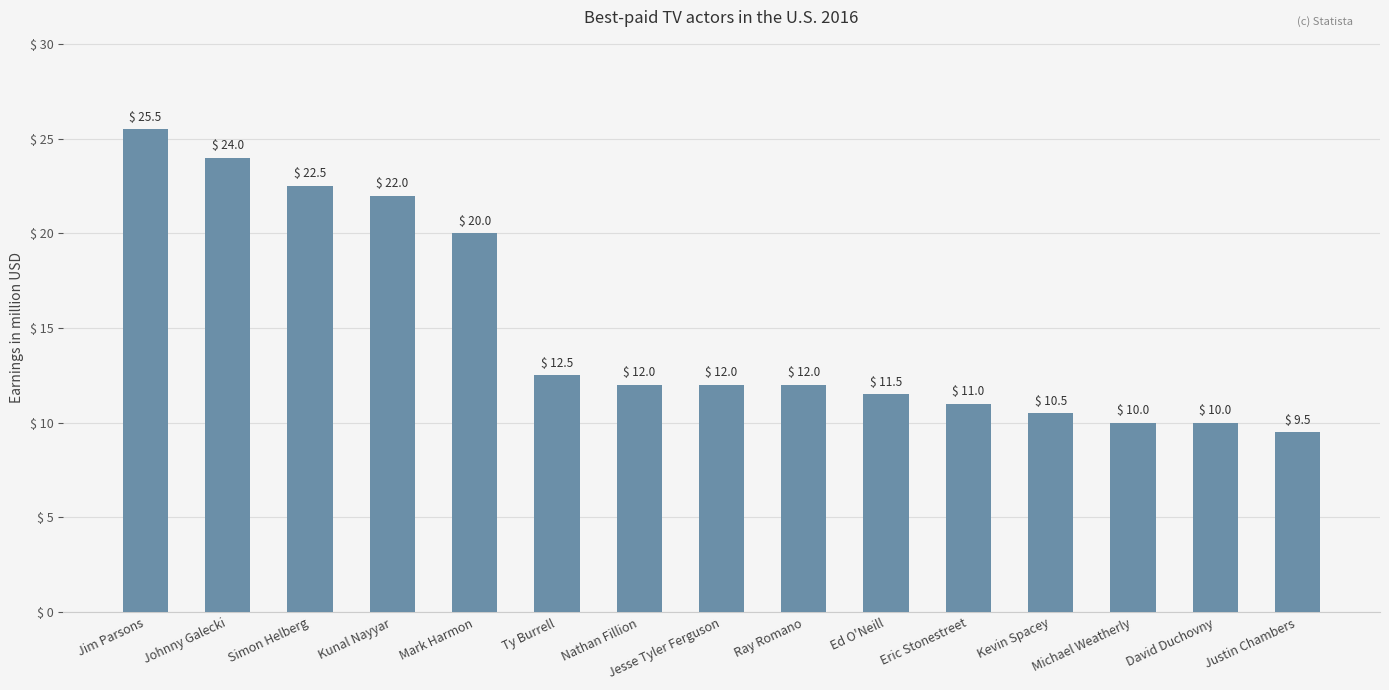

What is the label of the 4th bar from the left?

Kunal Nayyar